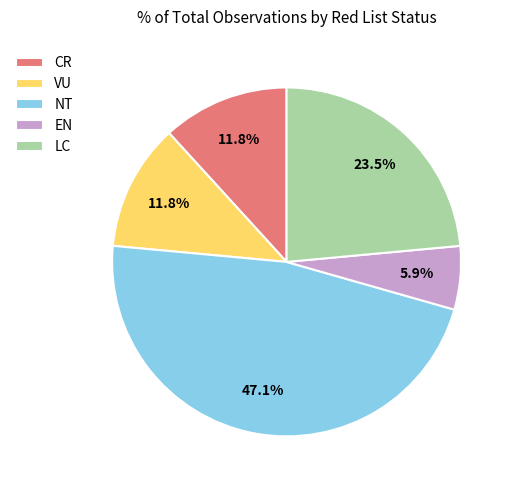

To the nearest percent, what is the combined percentage of LC and CR?

35%